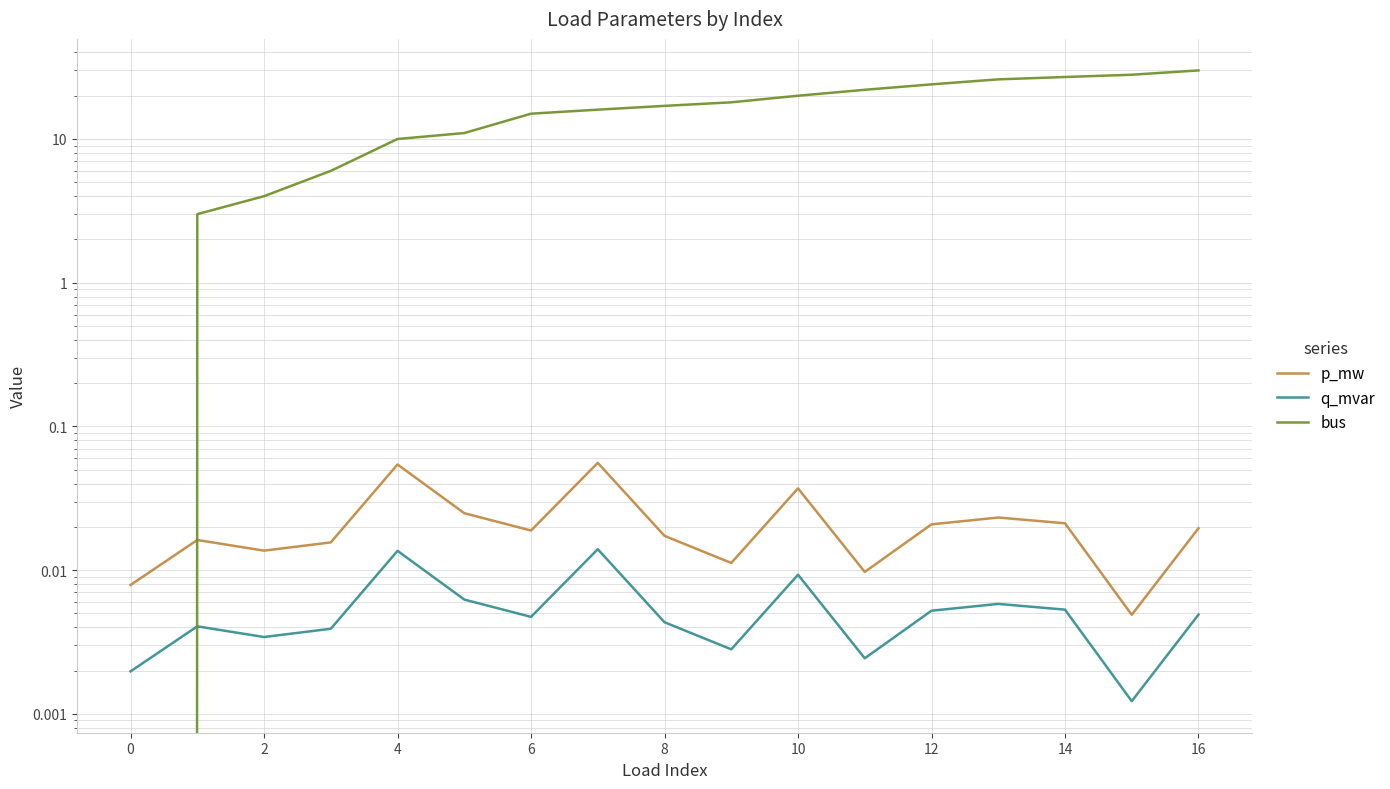

The value of p_mw at 0 is 0.0. True or false?

False